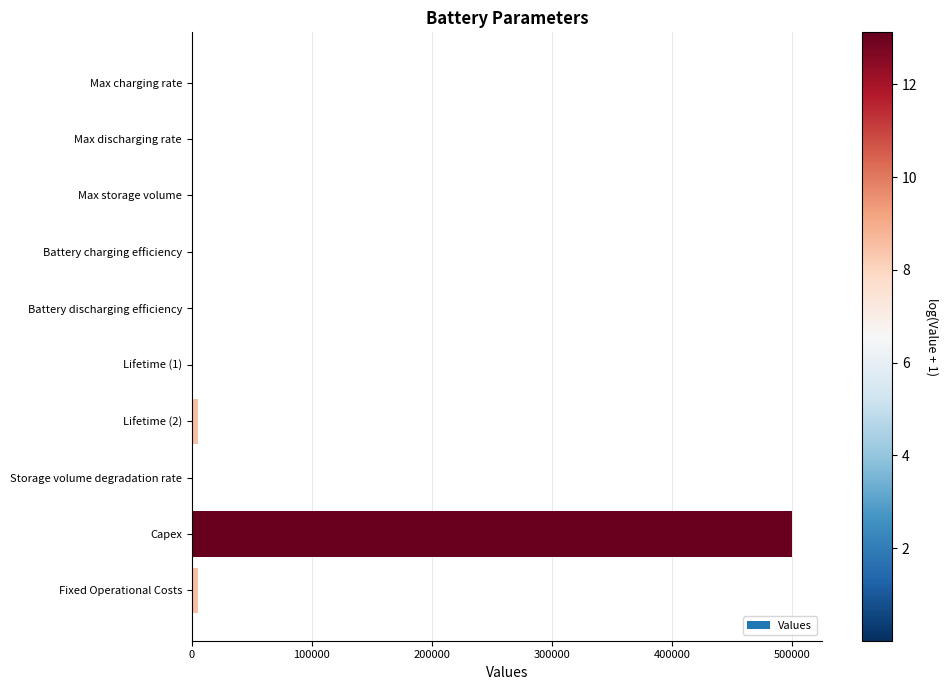

Which has a higher value, Capex or Lifetime (2)?

Capex